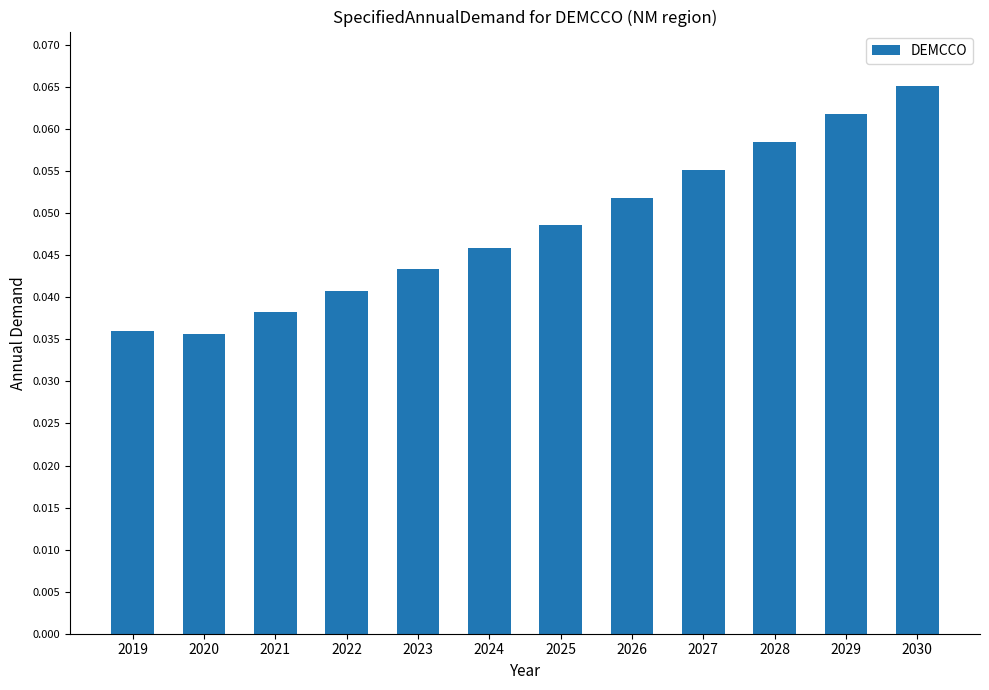

Does the chart contain any negative values?

No